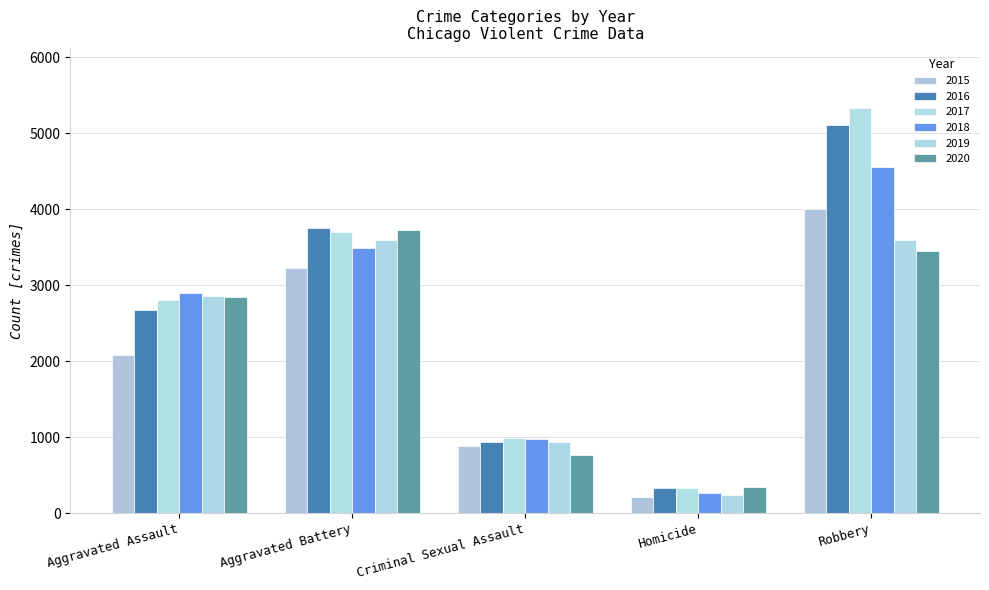

The 2017 series shows 863 at Aggravated Battery. True or false?

False